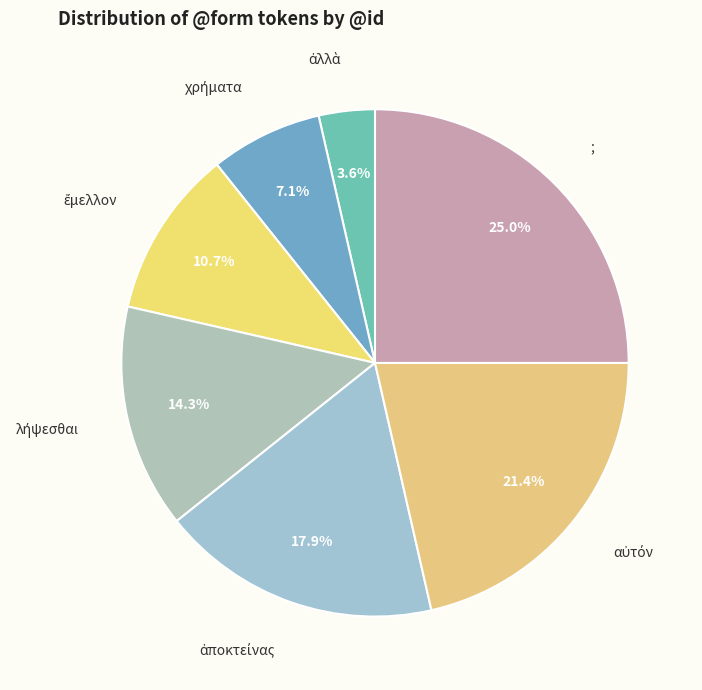

Does ; account for over 50% of the chart?

No